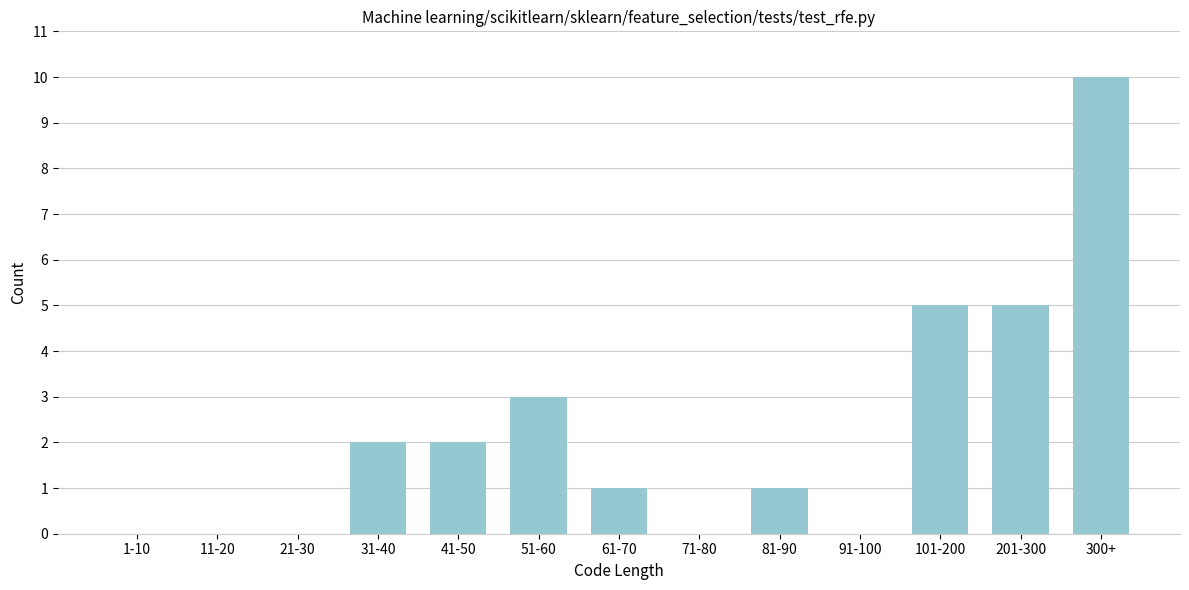

Reading left to right, extract all data points from this chart.

1-10=0	11-20=0	21-30=0	31-40=2	41-50=2	51-60=3	61-70=1	71-80=0	81-90=1	91-100=0	101-200=5	201-300=5	300+=10